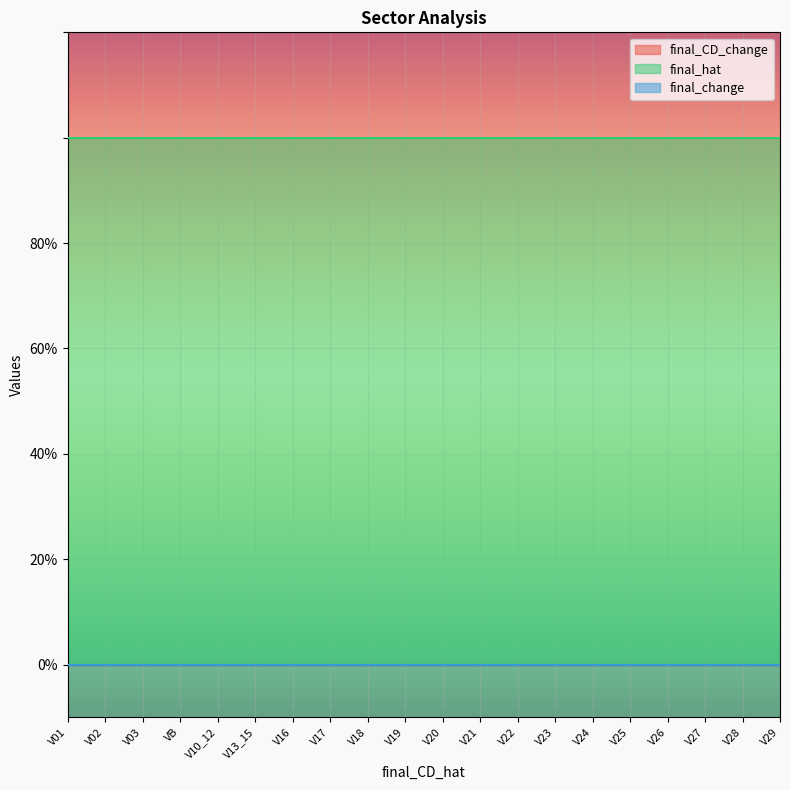

Is it true that final_hat equals 2 at V24?

False